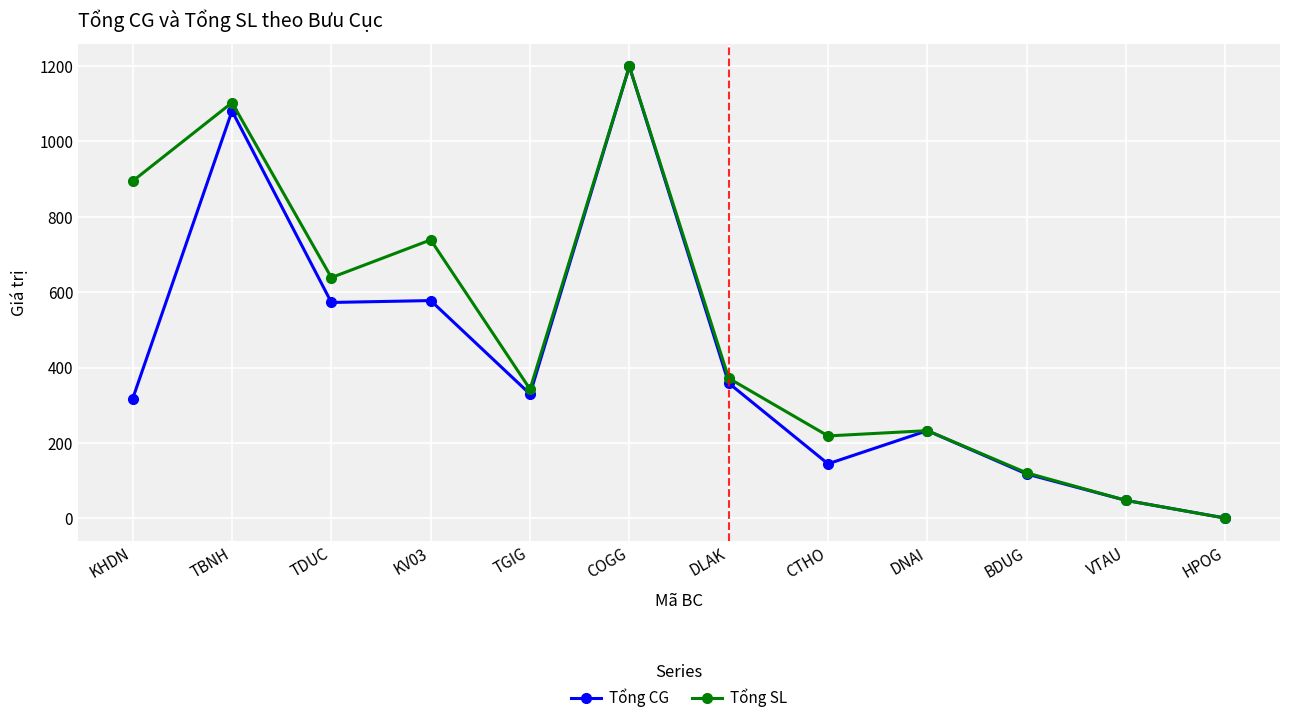

What is the difference between the highest and lowest values at CTHO?

74